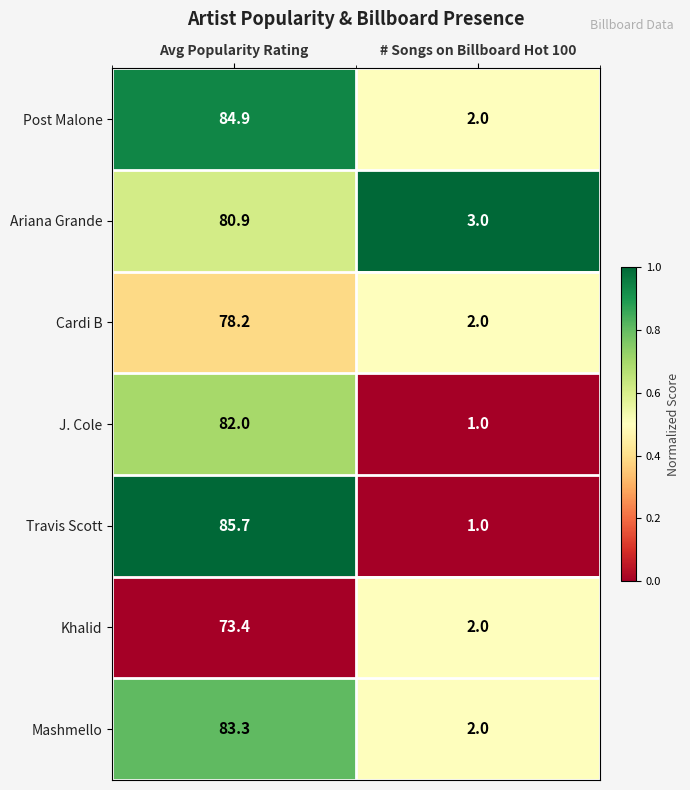

Where is Mashmello nearest to the value 42?

# Songs on Billboard Hot 100